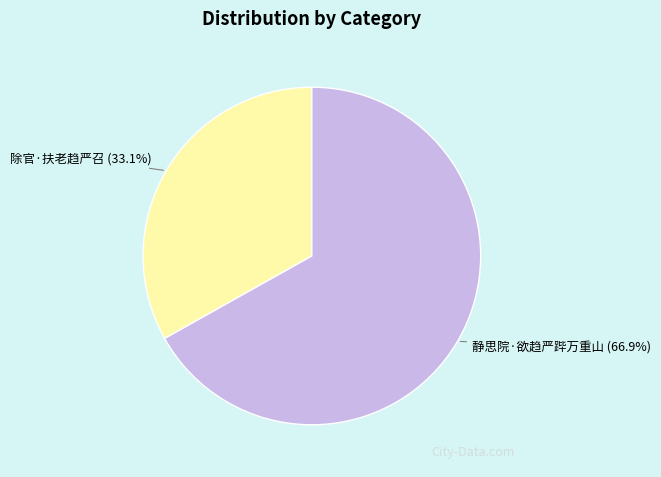

Which slice is the largest?

静思院·欲趋严跸万重山